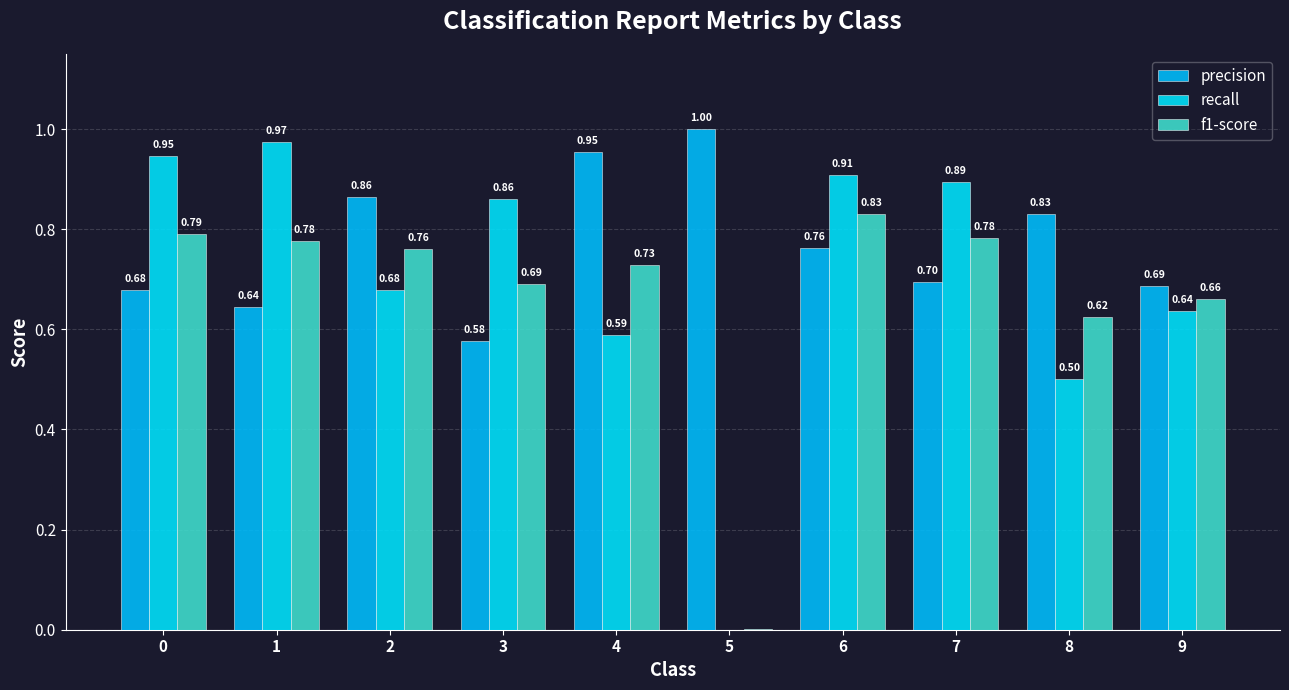

Is it true that precision equals 0.7 at 7?

True